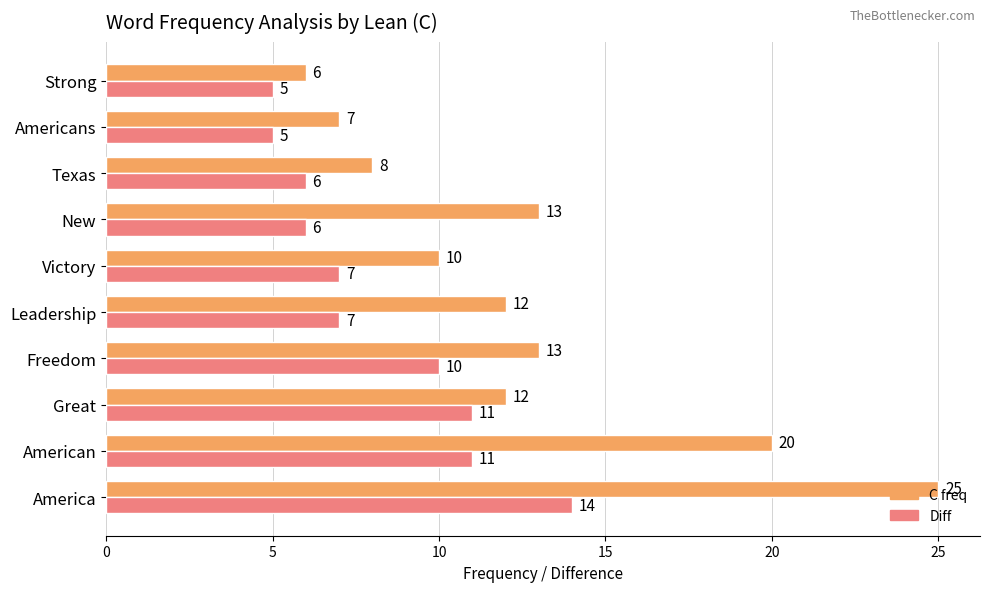

What is the average value of the Diff series?

8